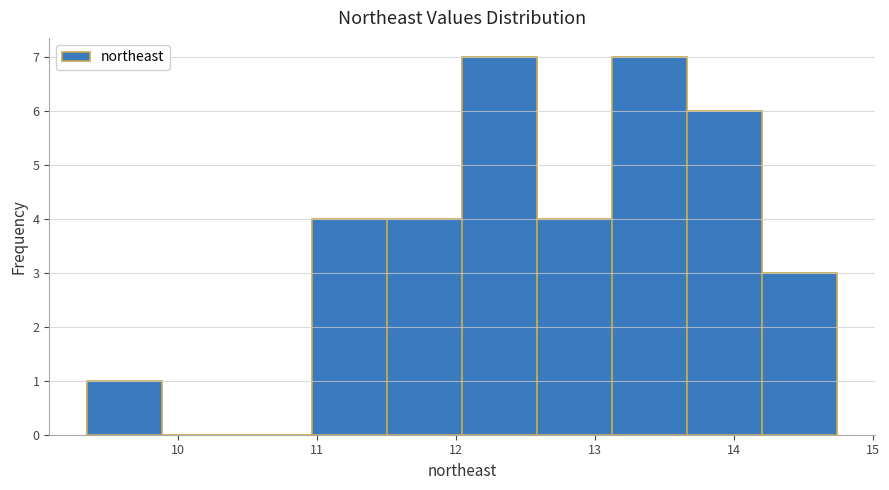

Reading left to right, list every bar in this chart as the range it spans on the x-axis followed by its height. Neither the bar edges nor the heights are printed on the chart, so give them approximately, as read against the axes.

9.3 to 9.9: 1
9.9 to 10.4: 0
10.4 to 11.0: 0
11.0 to 11.5: 4
11.5 to 12.0: 4
12.0 to 12.6: 7
12.6 to 13.1: 4
13.1 to 13.7: 7
13.7 to 14.2: 6
14.2 to 14.7: 3